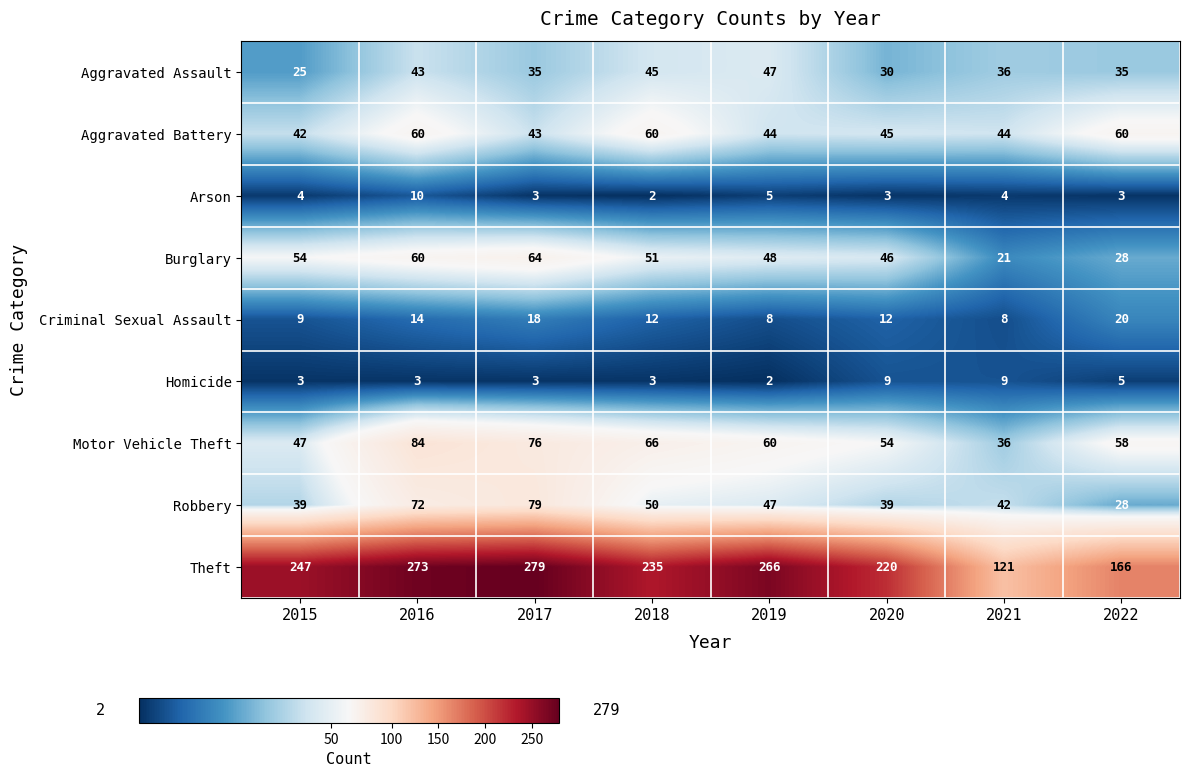

How many values in the Aggravated Assault series are below 36?

4